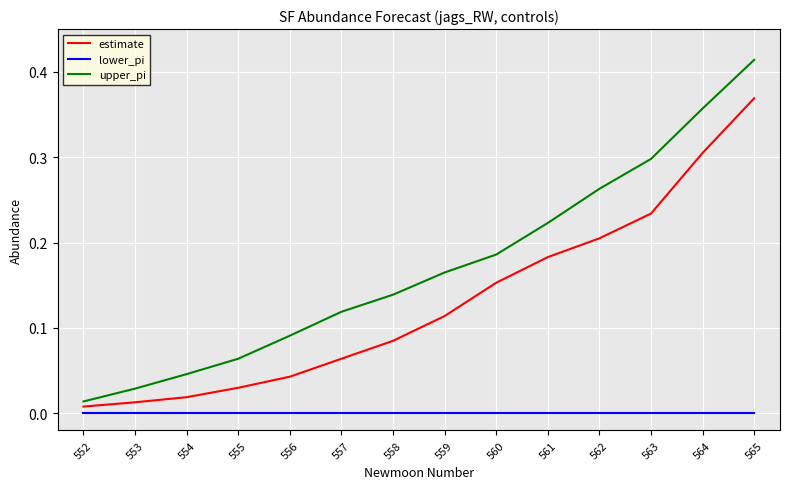

What are all the series names shown in the legend?

estimate, lower_pi, upper_pi